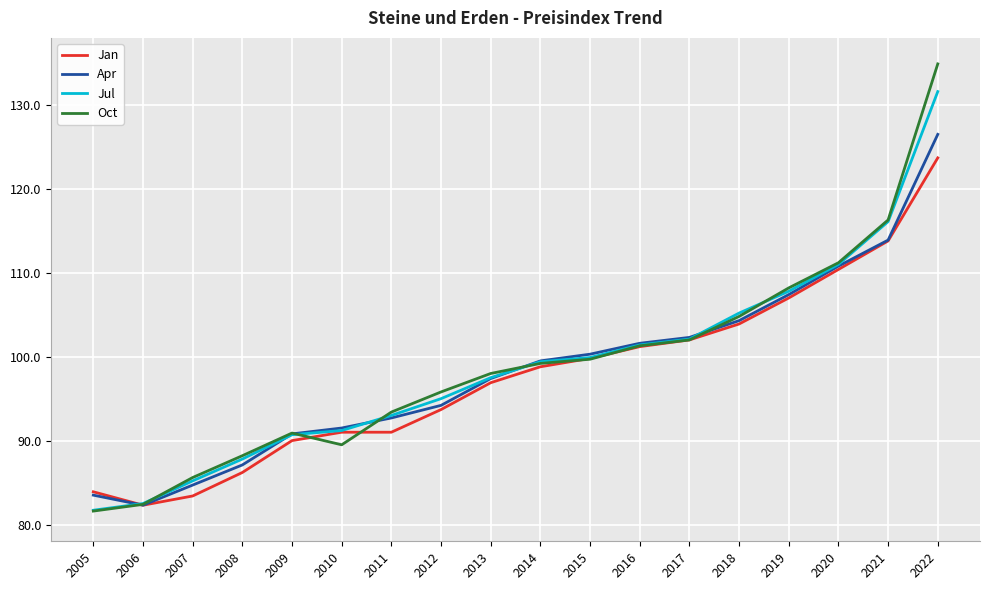

Rank the series by their maximum value, from lowest to highest.

Jan, Apr, Jul, Oct